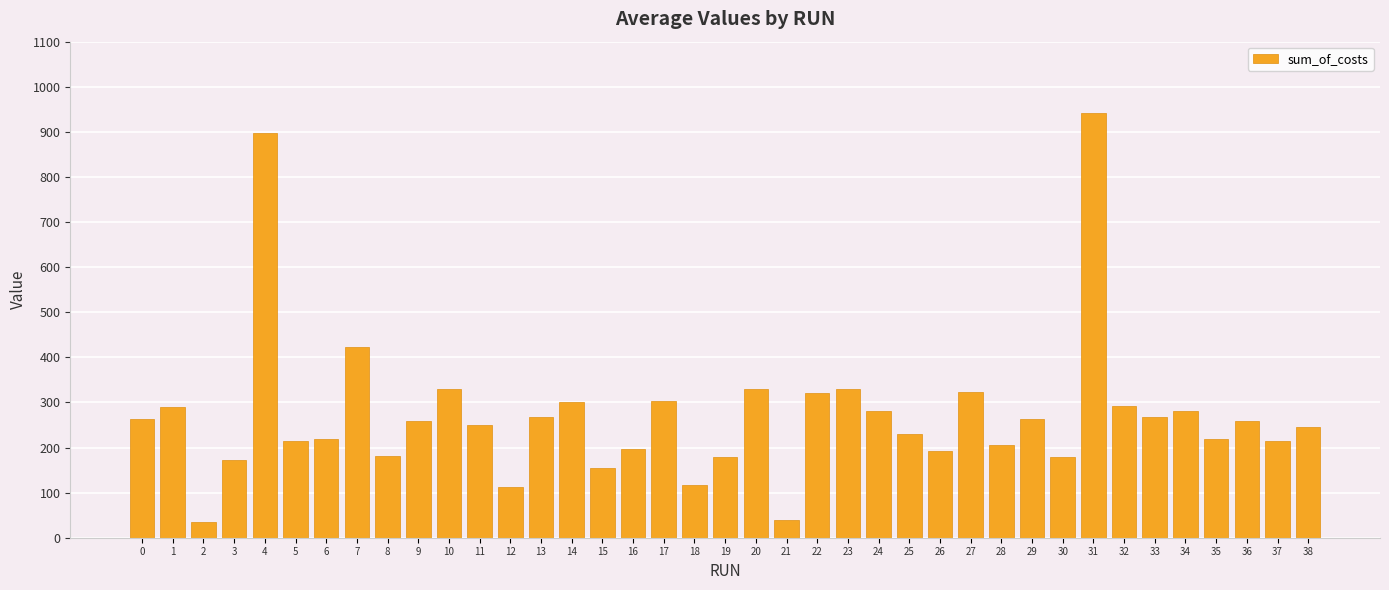

What is the value of the 39th bar from the left?

246